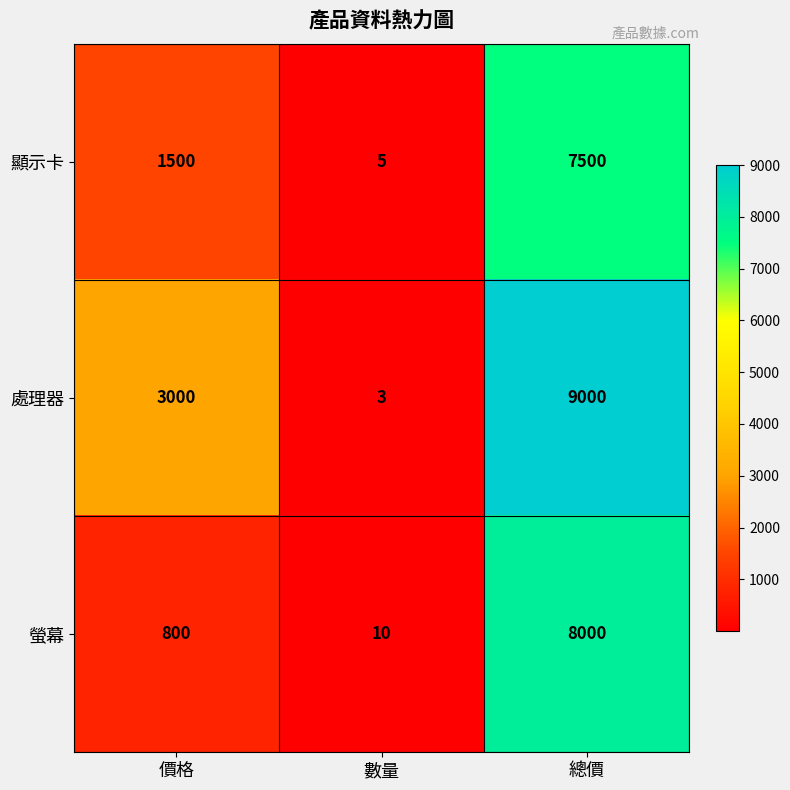

The 顯示卡 series shows 7500 at 總價. True or false?

True